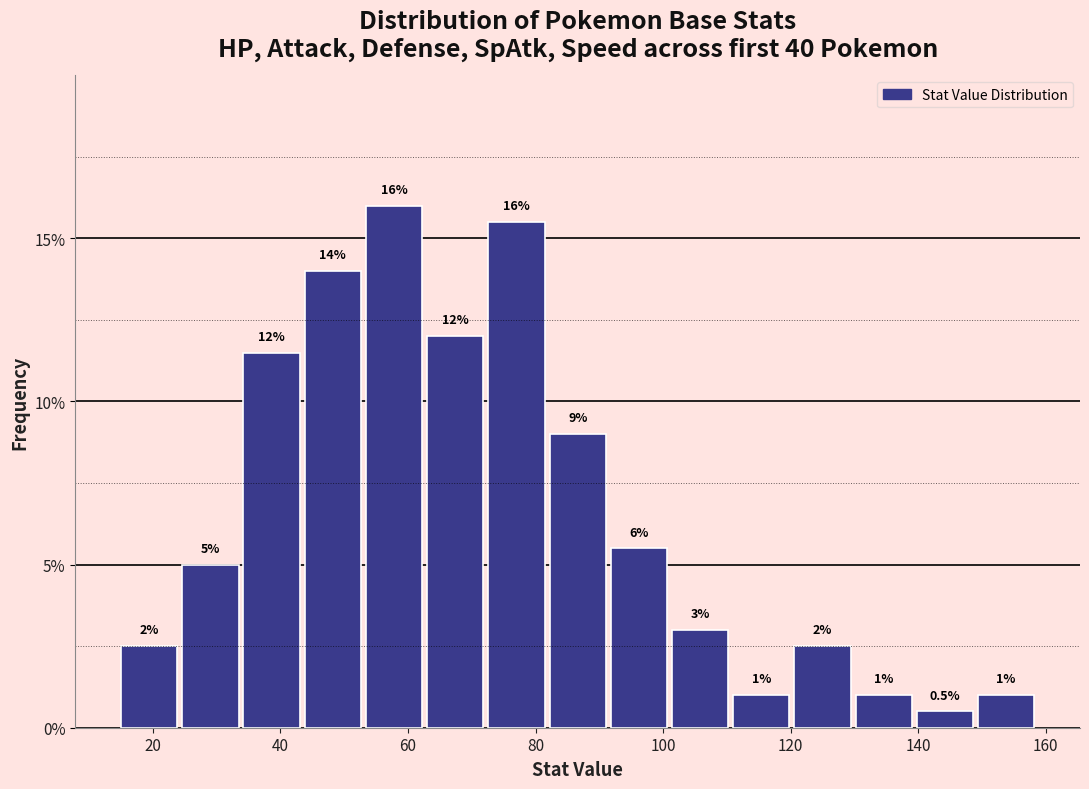

Over which range of the x-axis is the bar tallest?

53.4 to 63.0